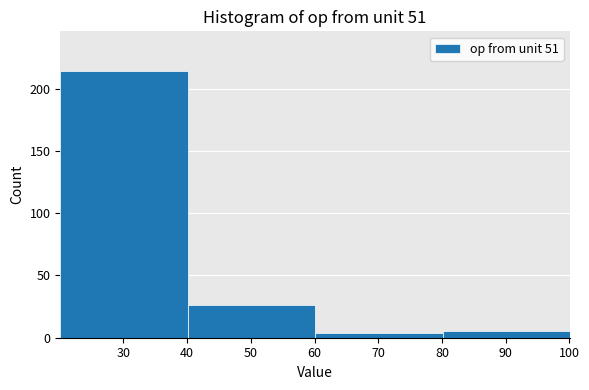

Reading left to right, transcribe this chart: for each bar, give the range it covers on the x-axis and its height. Neither the bar edges nor the heights are printed on the chart, so give them approximately, as read against the axes.

20.1 to 40.1: 215
40.1 to 60.1: 25
60.1 to 80.1: under 5
80.1 to 100.1: 5